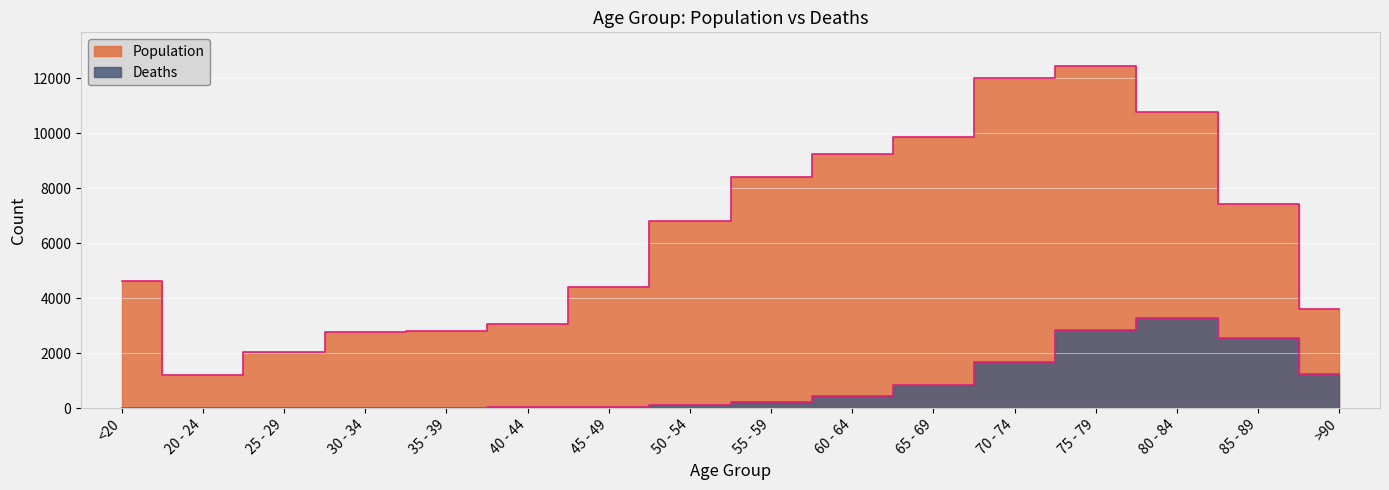

Is it true that Population equals 8400 at 55 - 59?

True